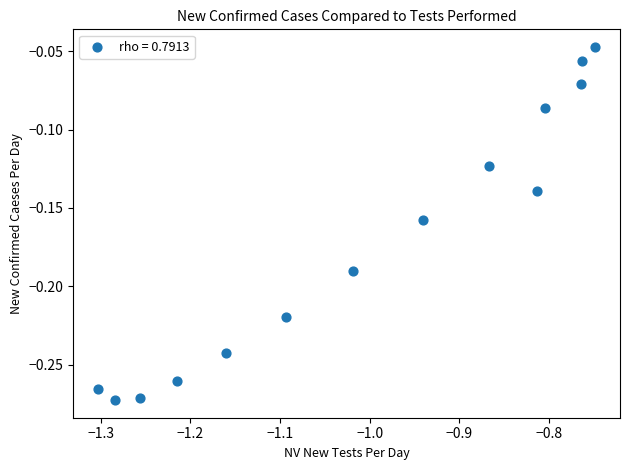

What is the range of X values (max minus min)?

0.6